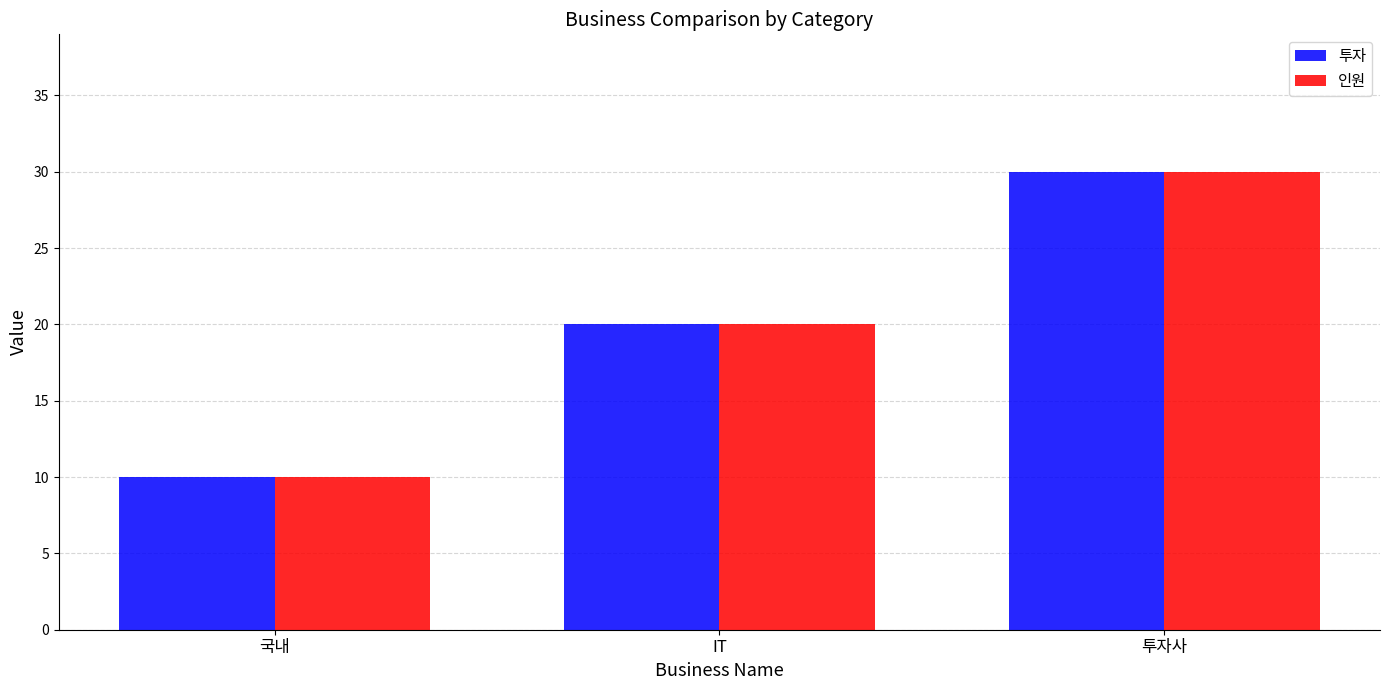

At which label is 인원 closest to 20?

IT